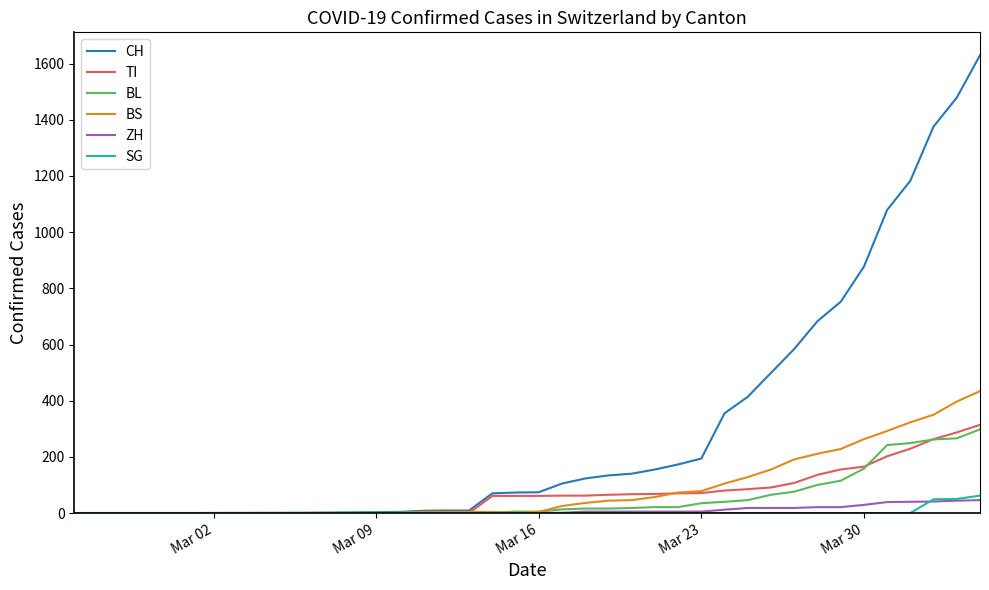

Which series has the widest spread of values?

CH